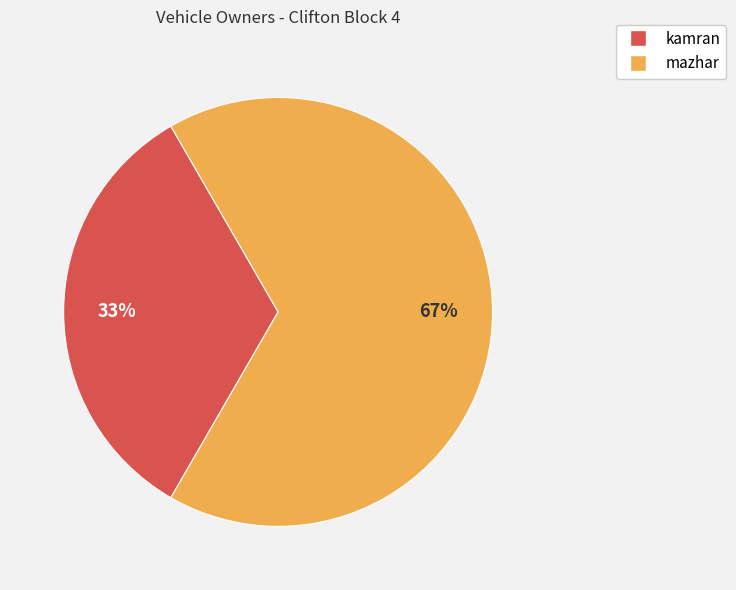

To the nearest percent, what percentage of the pie is mazhar?

67%